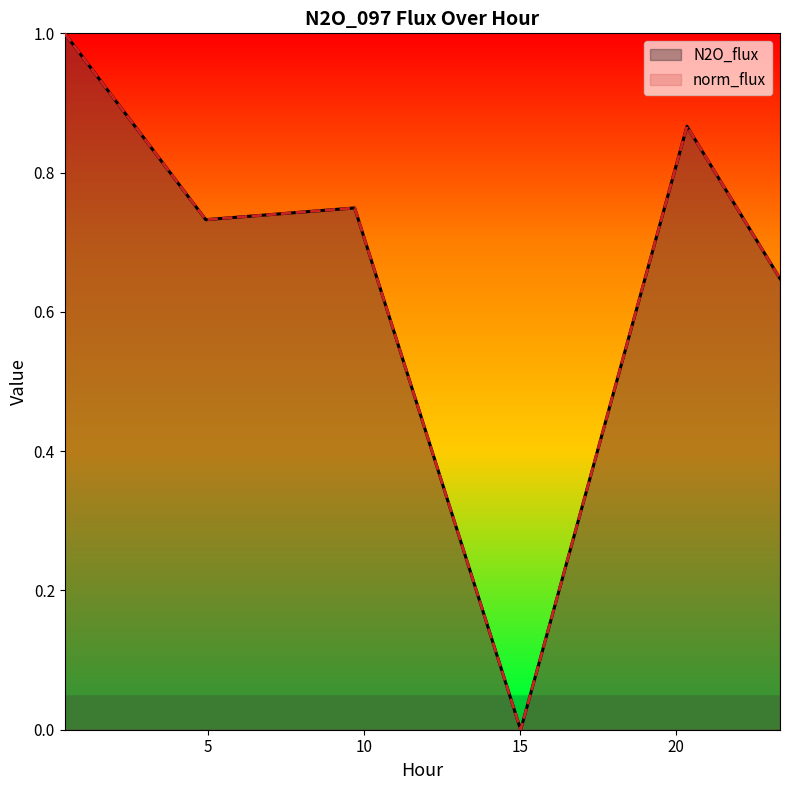

What is the label of the 2nd point from the right?

20.342